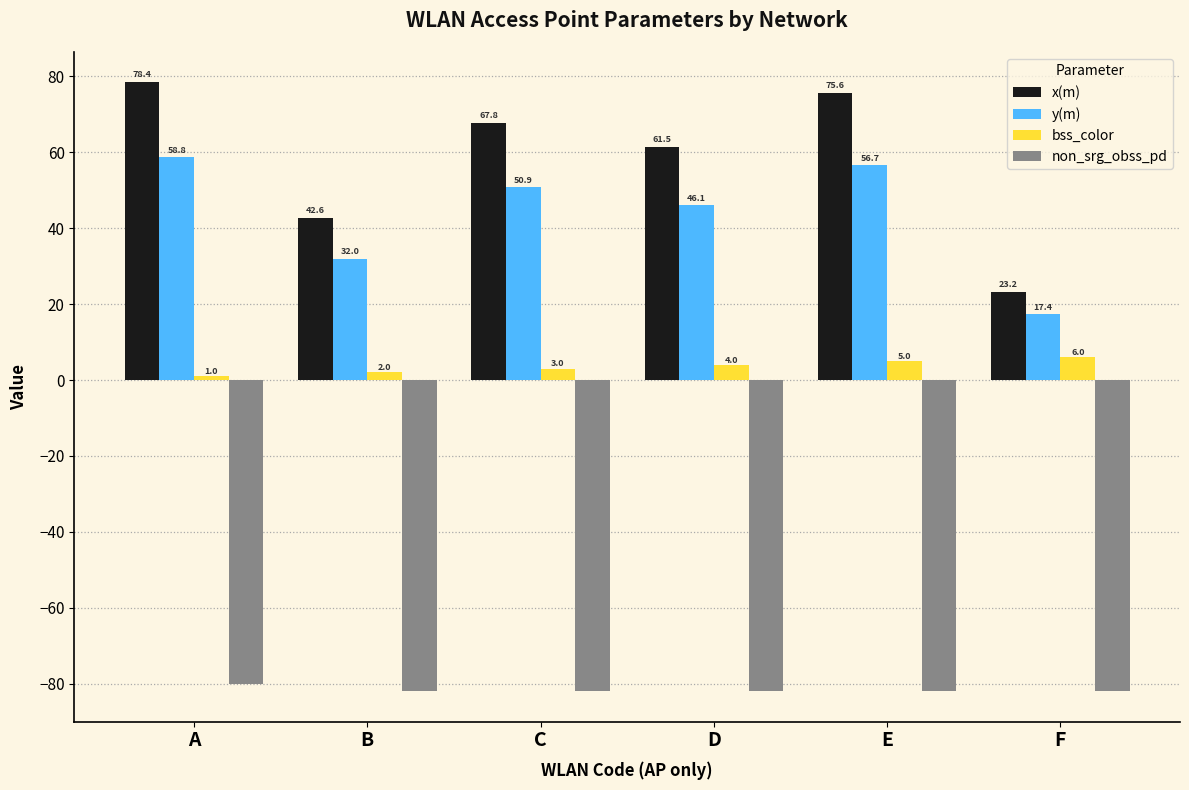

Are the bars grouped side by side (vs. stacked)?

Yes